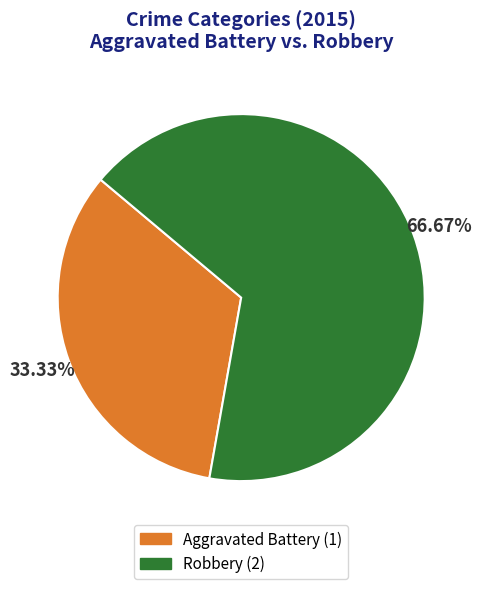

Between Aggravated Battery and Robbery, which is larger?

Robbery